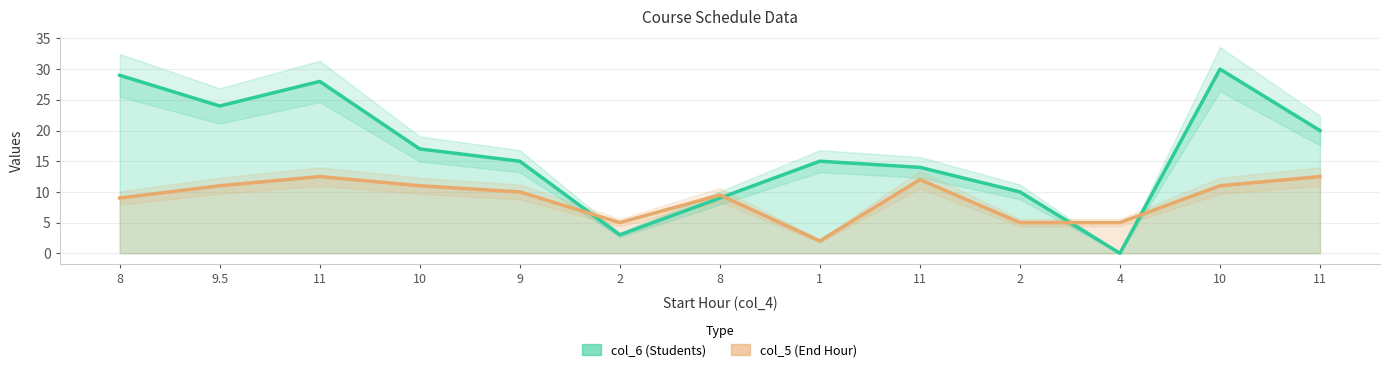

Reading left to right, transcribe all the data shown in this chart.

col_6 (Students) line: 8=29.0	9.5=24.0	11=28.0	10=17.0	9=15.0	2=3.0	8=9.0	1=15.0	11=14.0	2=10.0	4=0.0	10=30.0	11=20.0
col_5 (End Hour) line: 8=9.0	9.5=11.0	11=12.5	10=11.0	9=10.0	2=5.0	8=9.5	1=2.0	11=12.0	2=5.0	4=5.0	10=11.0	11=12.5